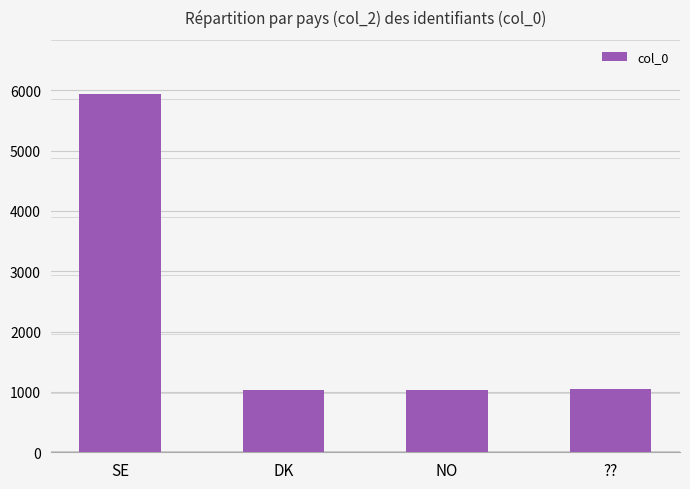

True or false: the data shows 8365 at SE.

False